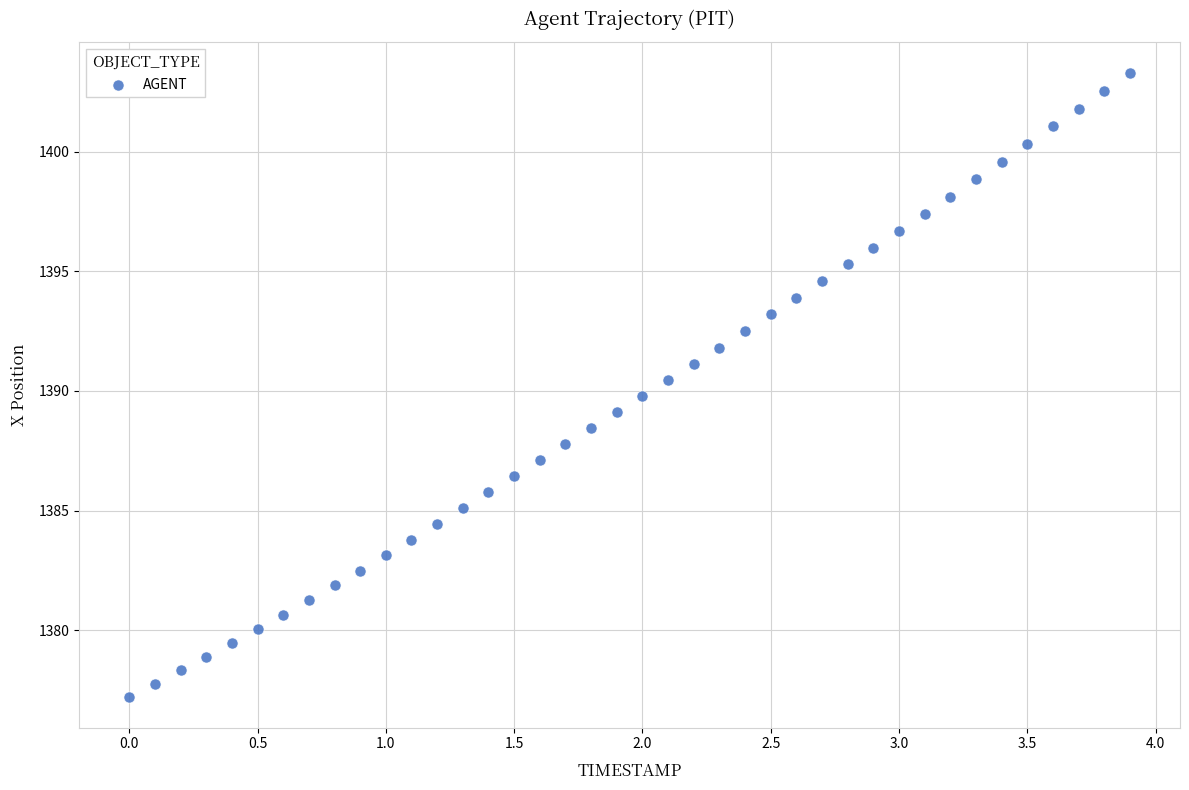

What is the range of X values (max minus min)?

3.9